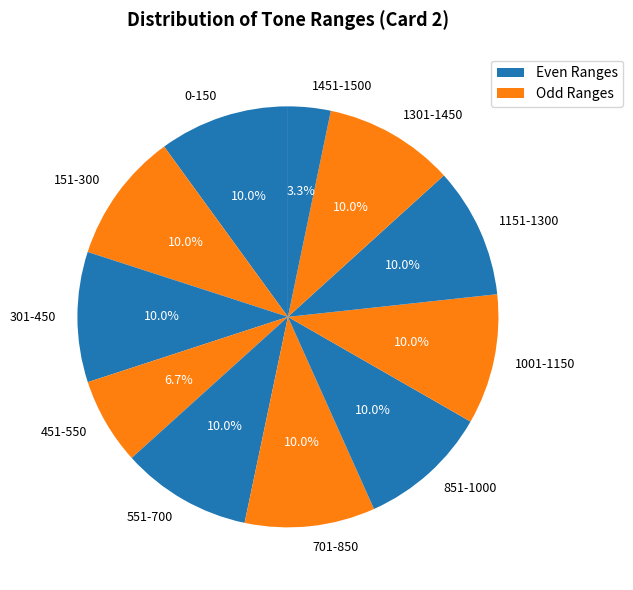

To the nearest percent, what is the difference between the largest and smallest slice percentages?

7%